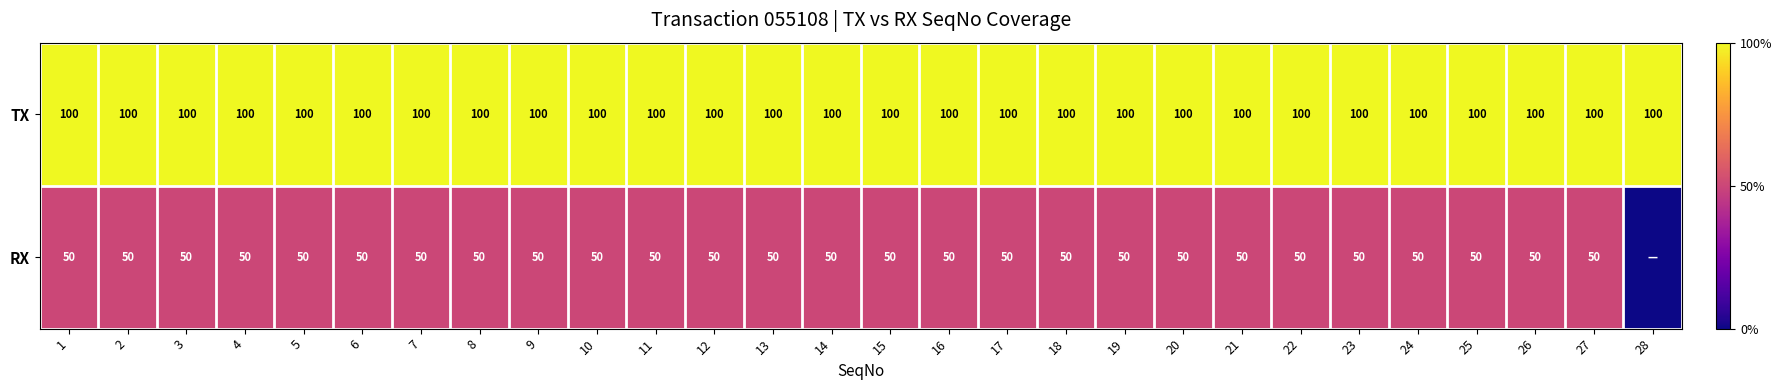

The row_1 series shows 50 at 8. True or false?

True